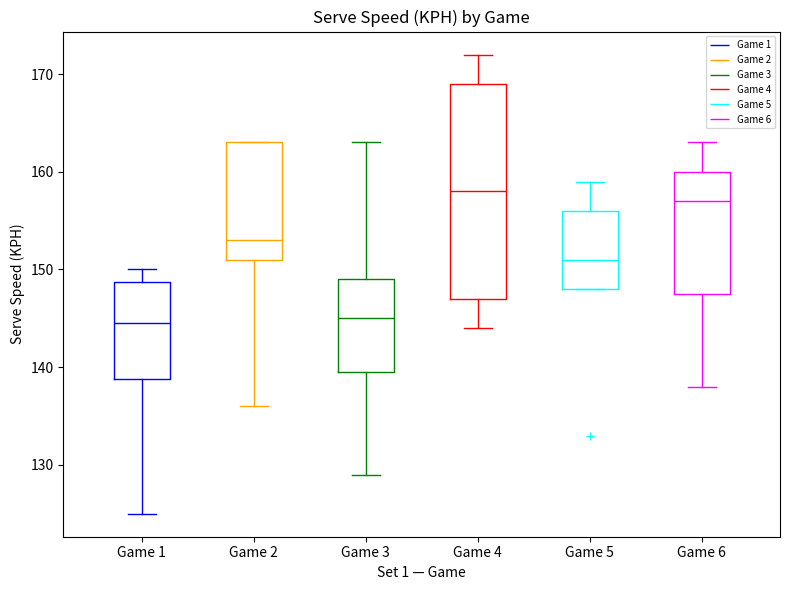

Which box's median line is the highest?

Game 4